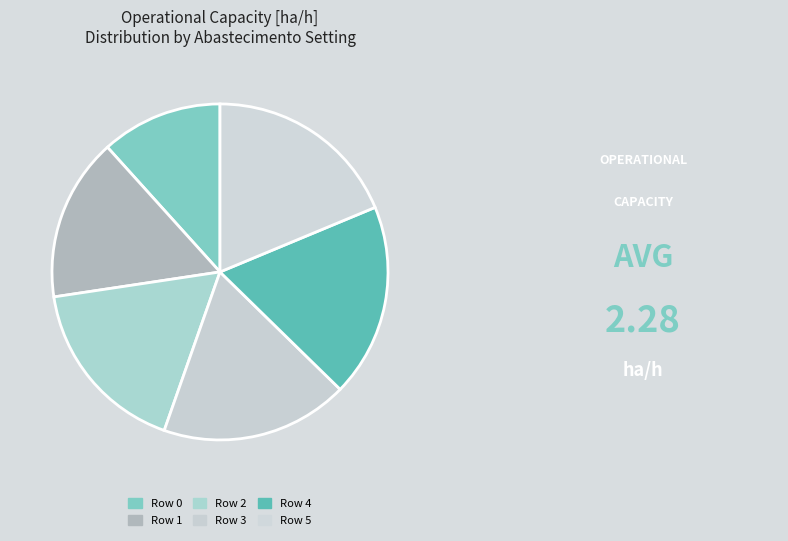

Does any single category account for the majority?

No